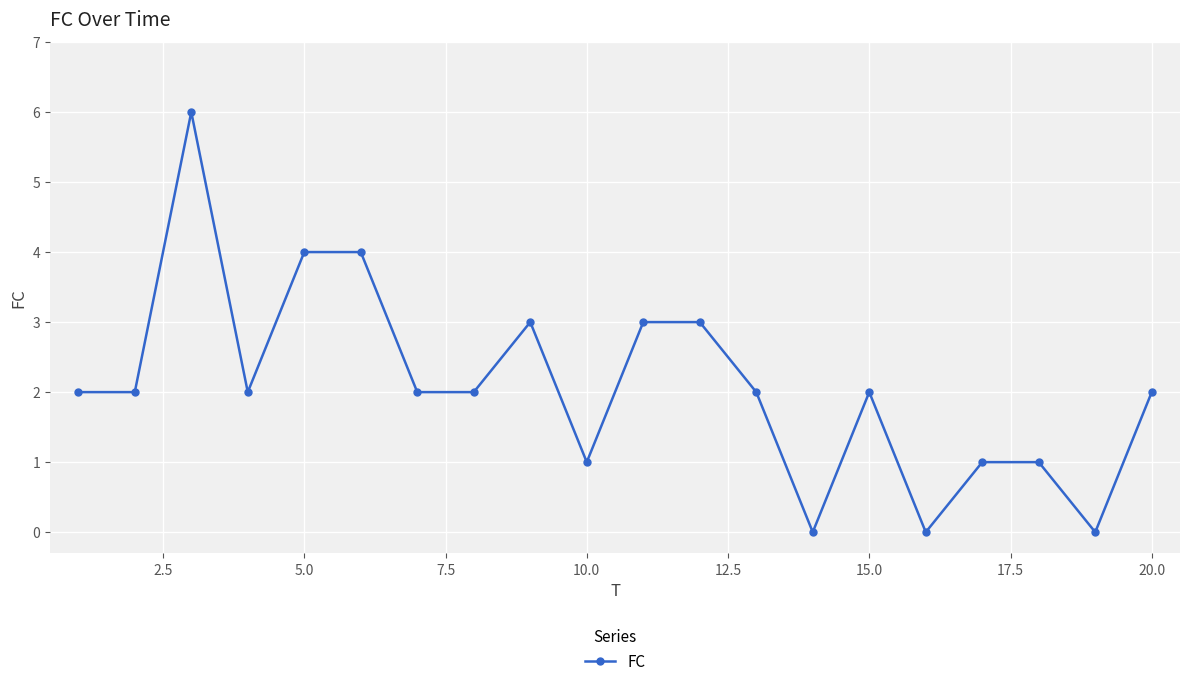

What is the difference between the maximum and second lowest values?

6